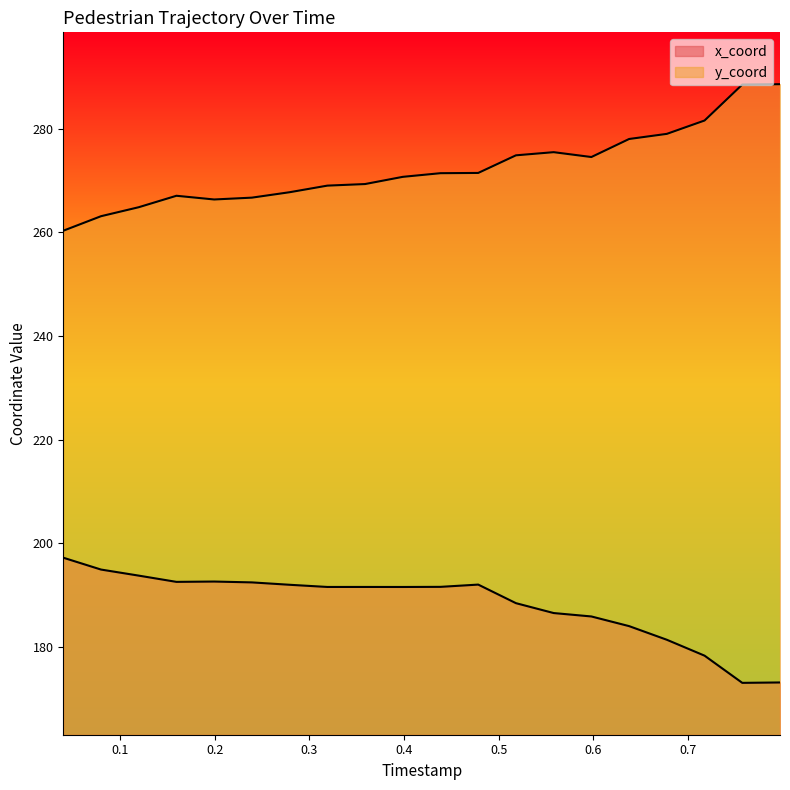

Is the value of y_coord at 0.35876288659793815 greater than the value of x_coord at 0.5580756013745705?

Yes